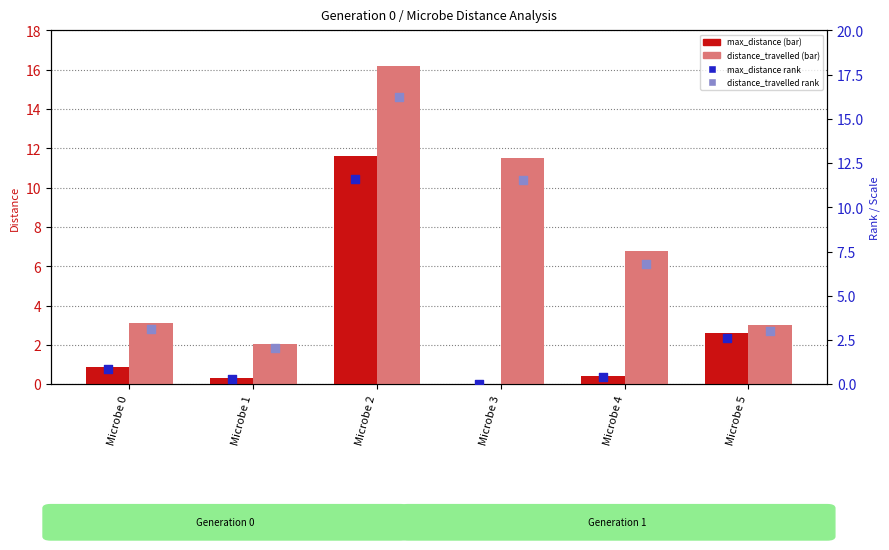

At which category is the sum across all series the highest?

Microbe 2